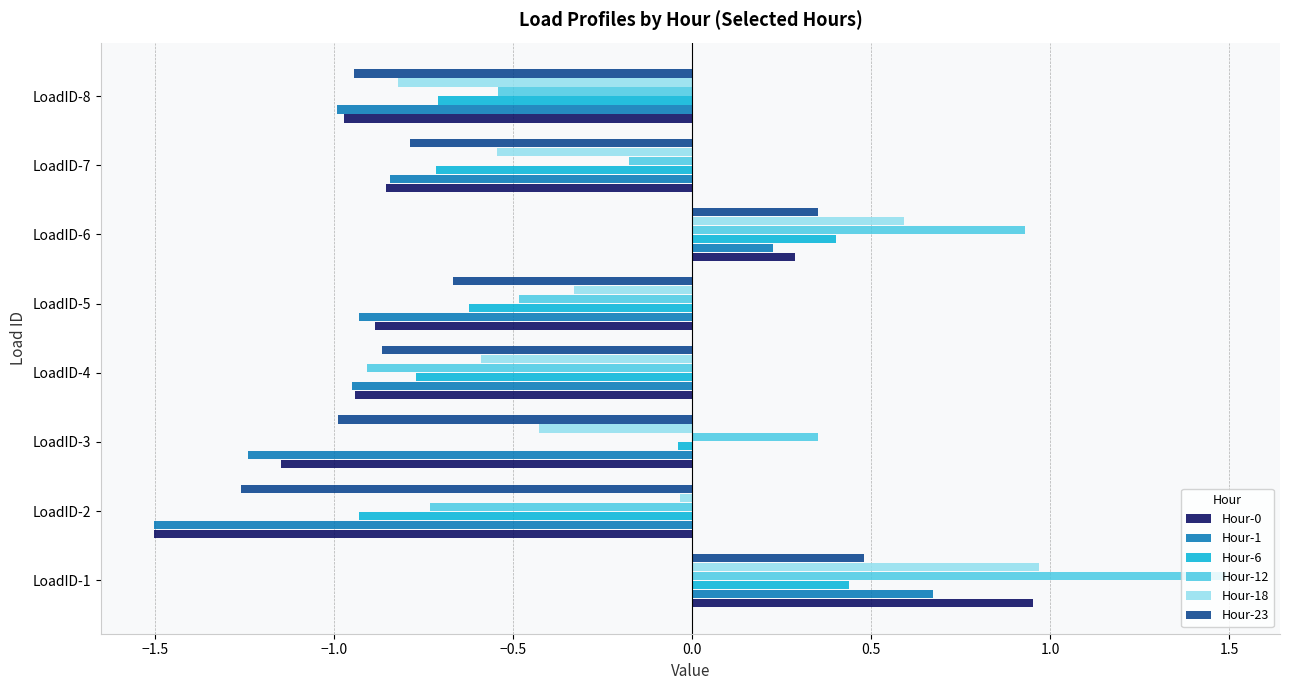

The Hour-23 series shows 0.2 at LoadID-1. True or false?

False